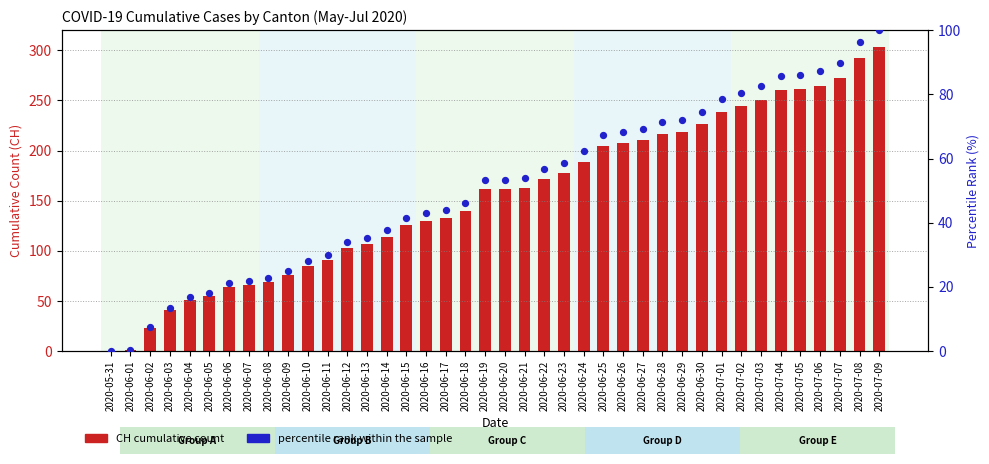

What are all the series names shown in the legend?

CH cumulative count, percentile rank within the sample